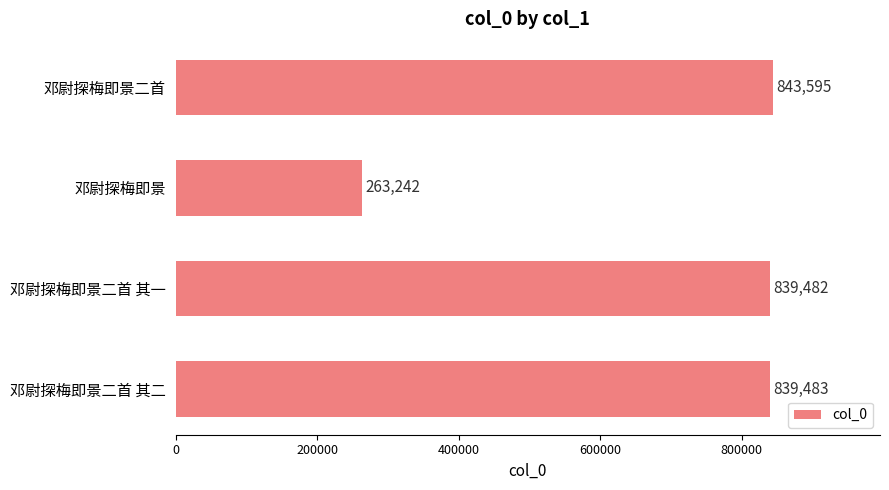

What is the difference between the values at 邓尉探梅即景二首 and 邓尉探梅即景?

580353